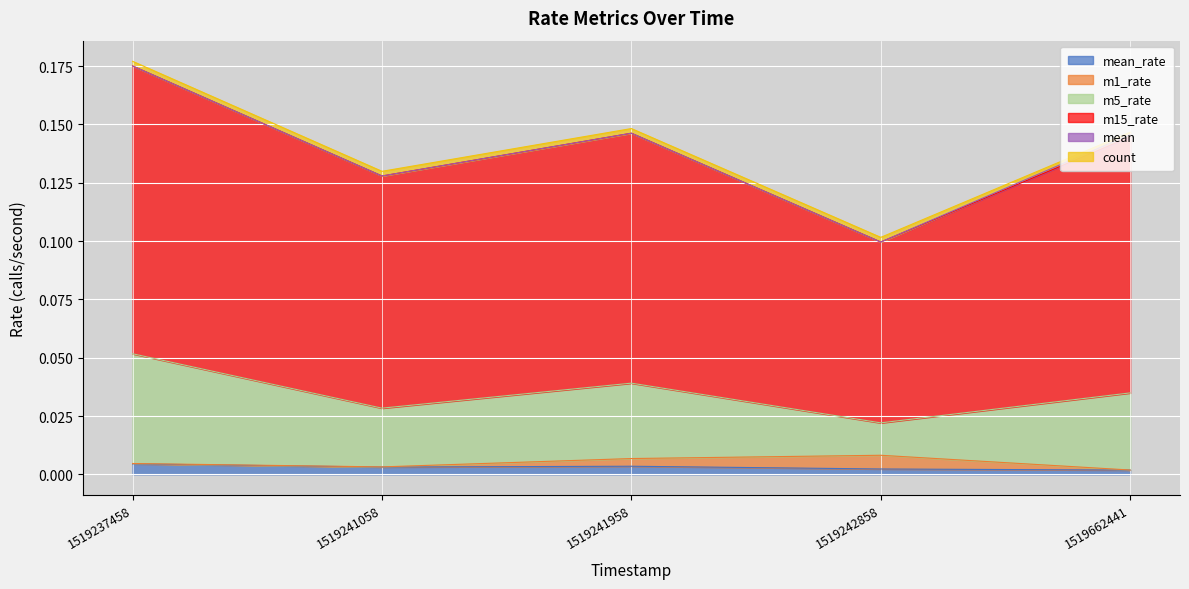

At which category is the sum across all series the highest?

1519237458